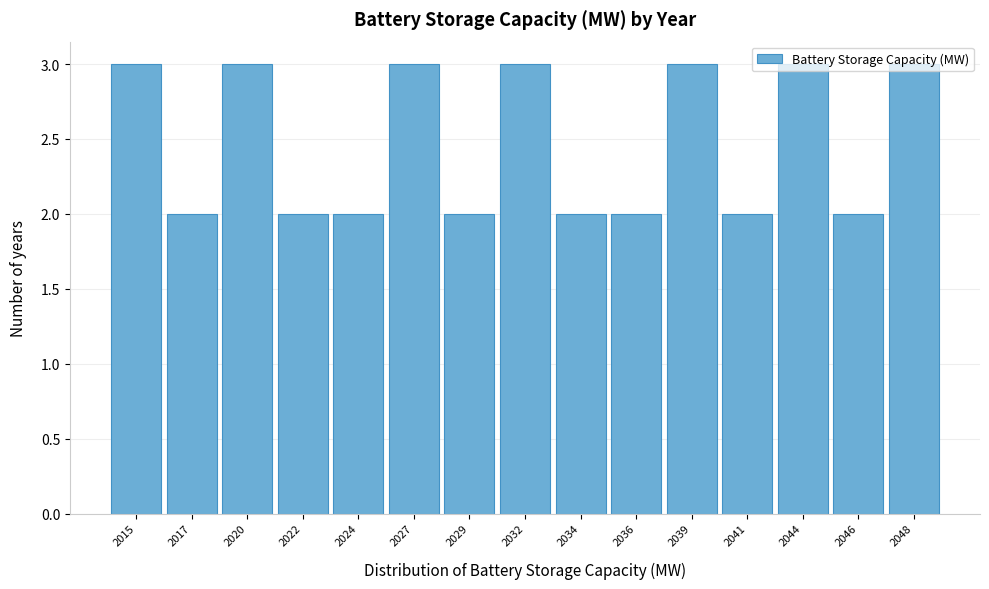

The chart shows a value of 1 at 2041. True or false?

False